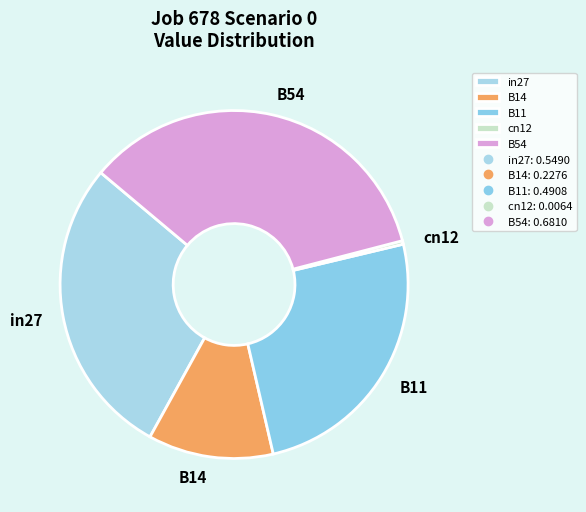

Does any single category account for the majority?

No